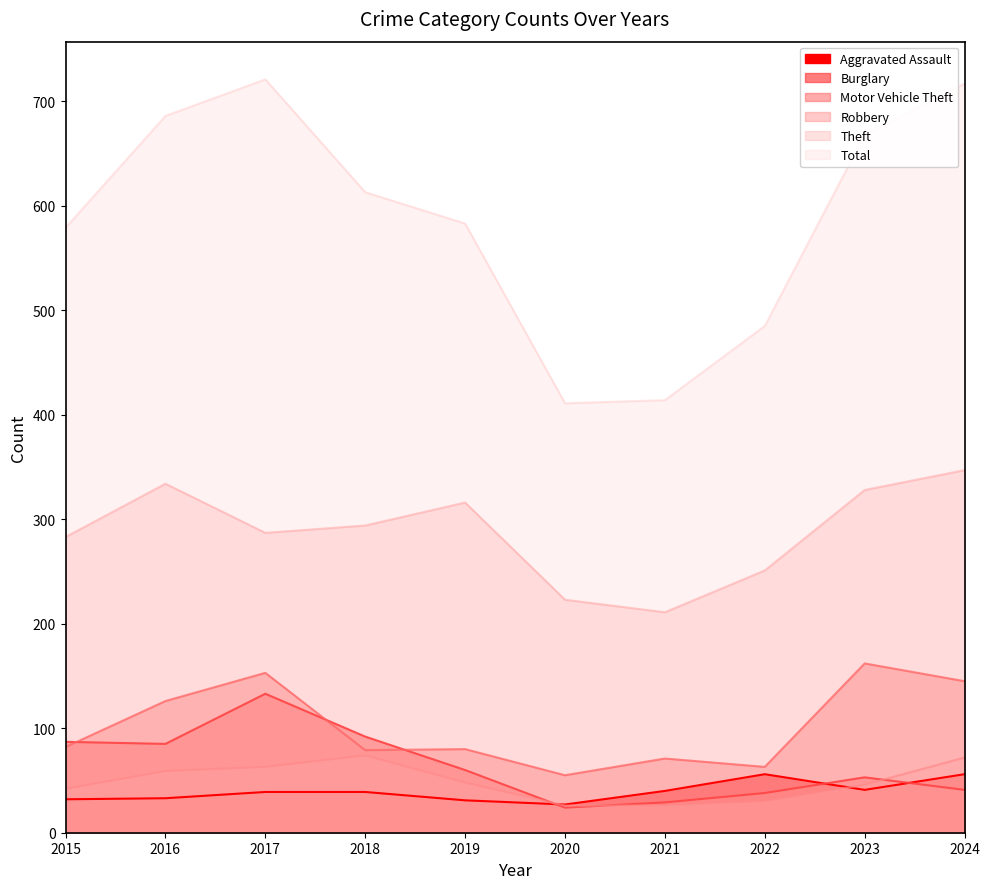

Which series has the widest spread of values?

Total